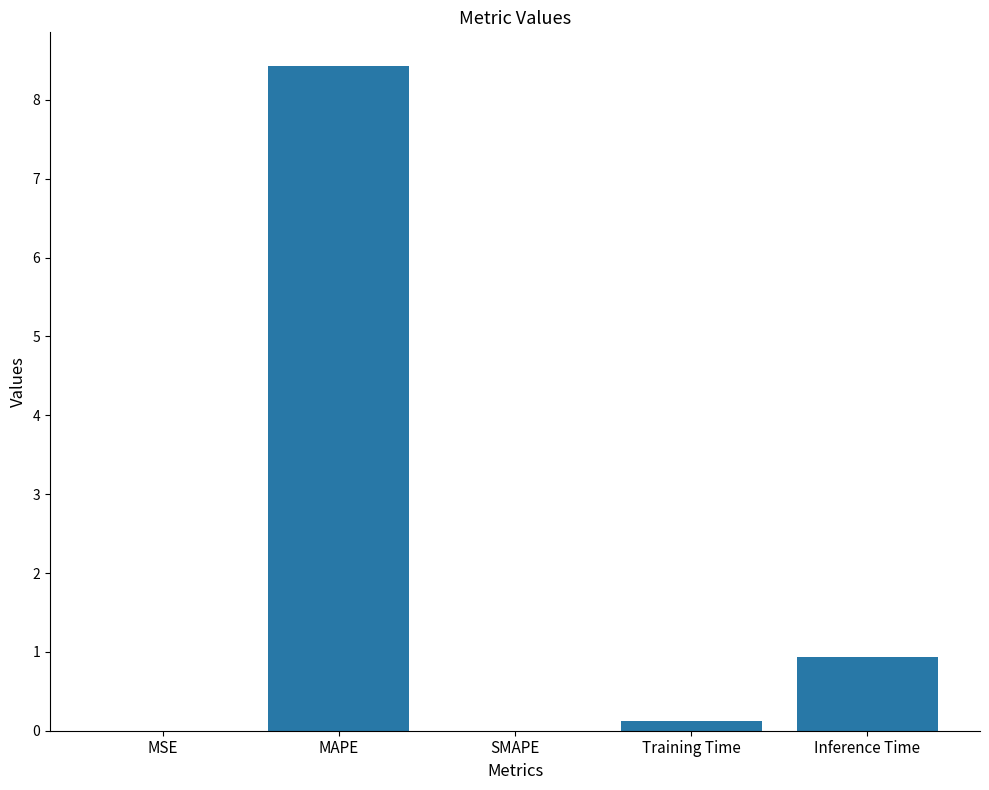

What is the approximate value at MAPE?

8.4